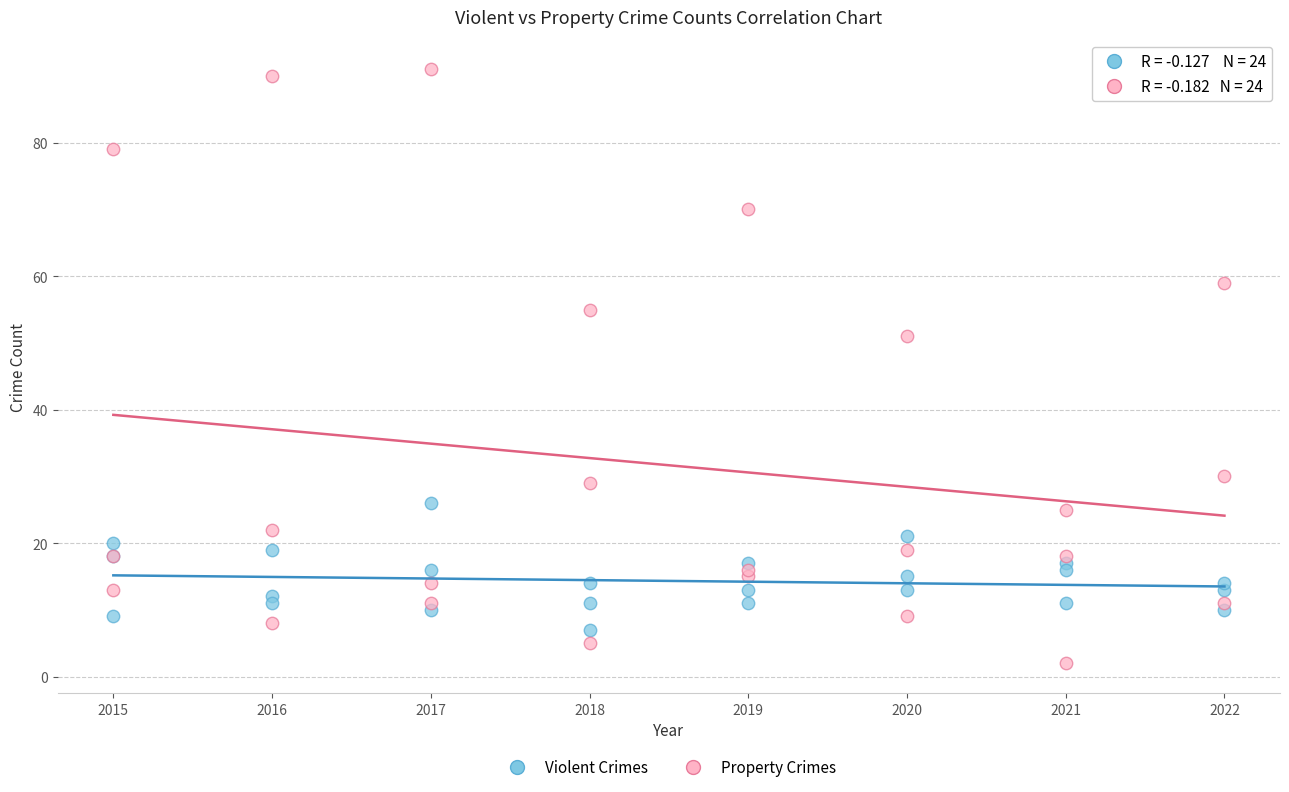

In the Property Crimes series, what Y value is closest to 46?

51